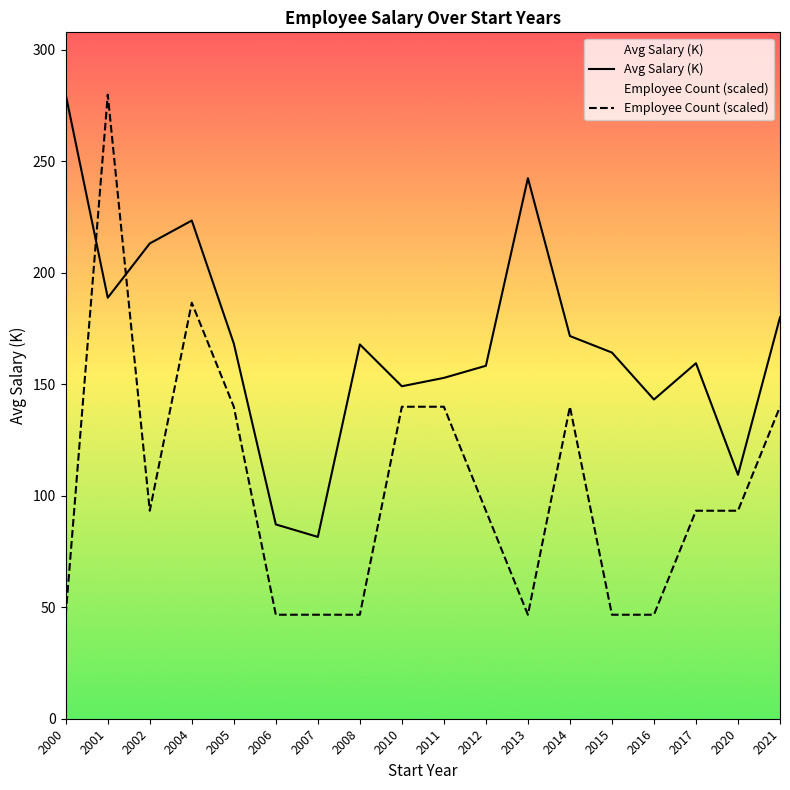

Rank the series at 2004 from highest to lowest value.

Avg Salary (K), Employee Count (scaled)